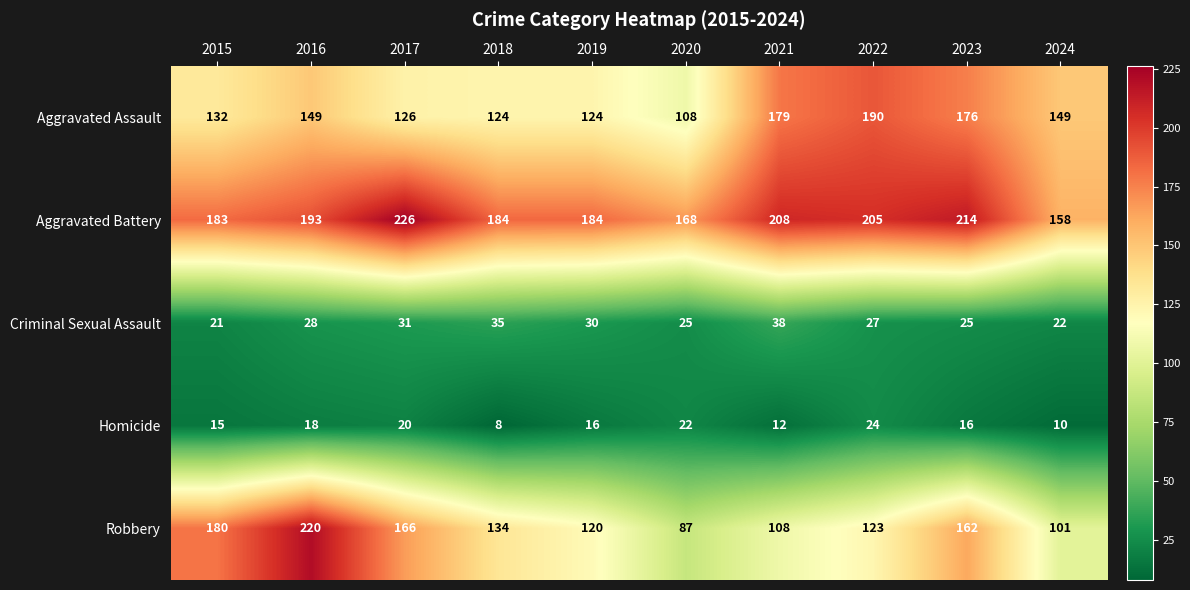

Rank the series by their maximum value, from lowest to highest.

Homicide, Criminal Sexual Assault, Aggravated Assault, Robbery, Aggravated Battery